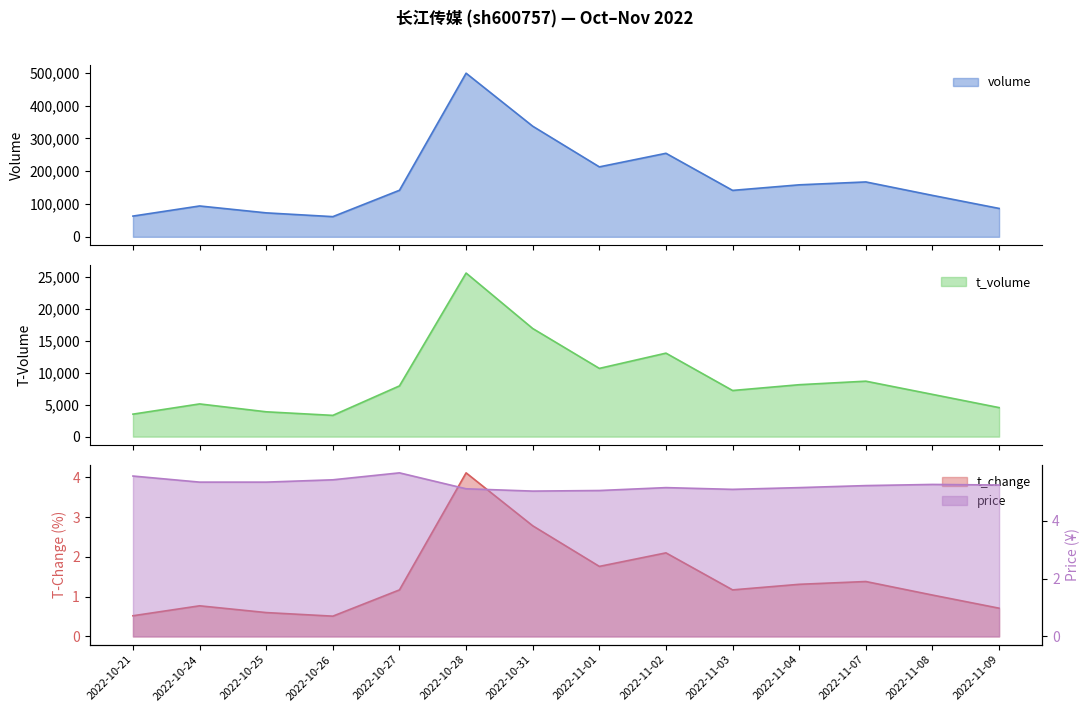

At which label does t_volume reach its minimum?

2022-10-26